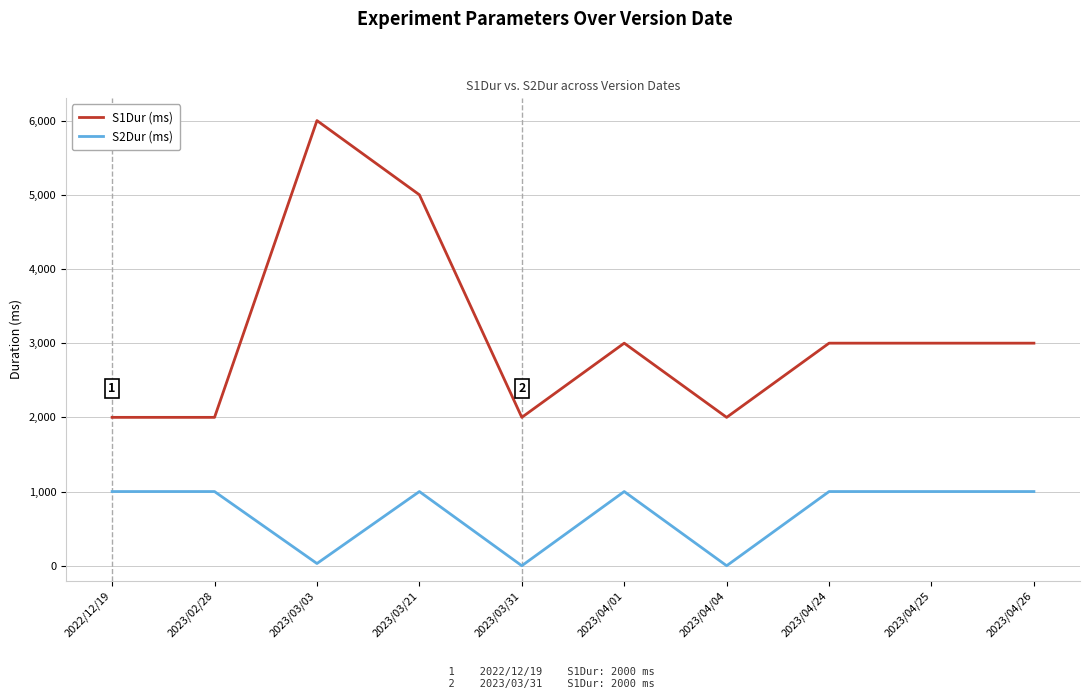

What position from the left is 2022/12/19?

1